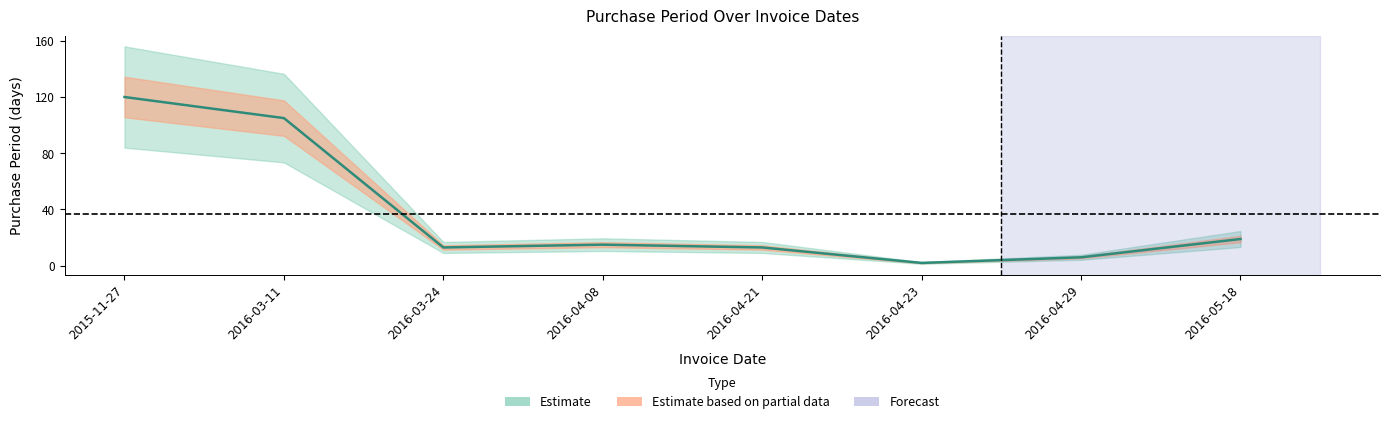

Is it true that the value at 2016-04-23 is 2?

True